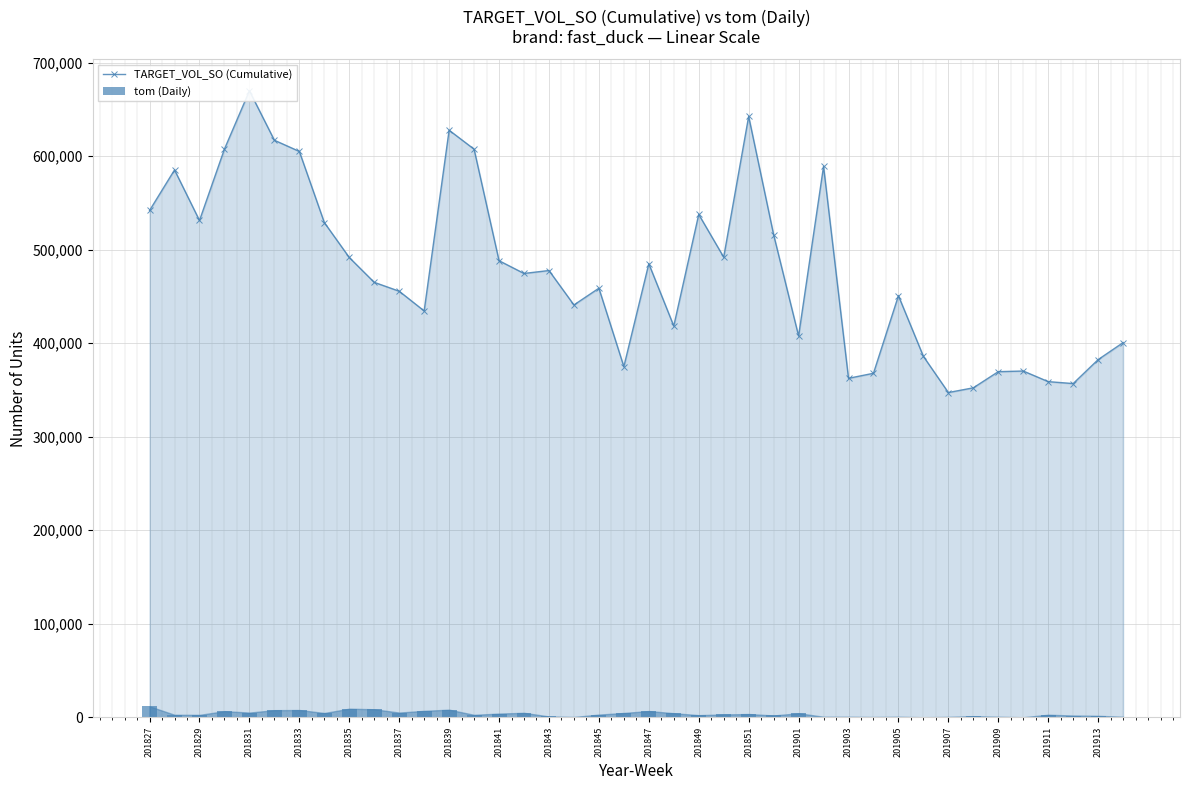

The value of TARGET_VOL_SO (Cumulative) at 201833 is 405653.2. True or false?

False